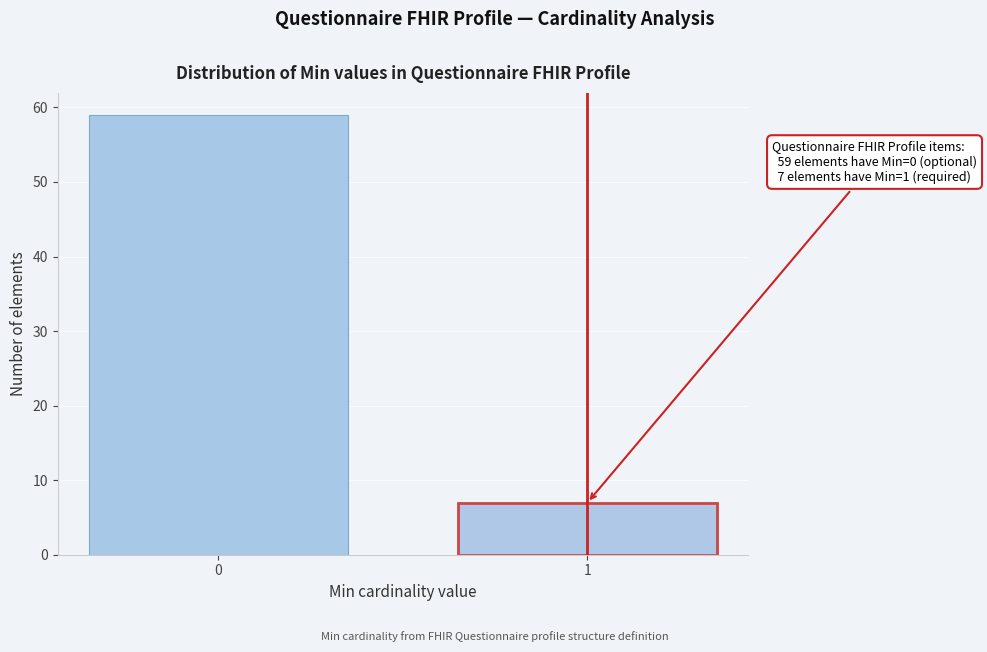

Reading right to left, extract all data points from this chart.

7	59